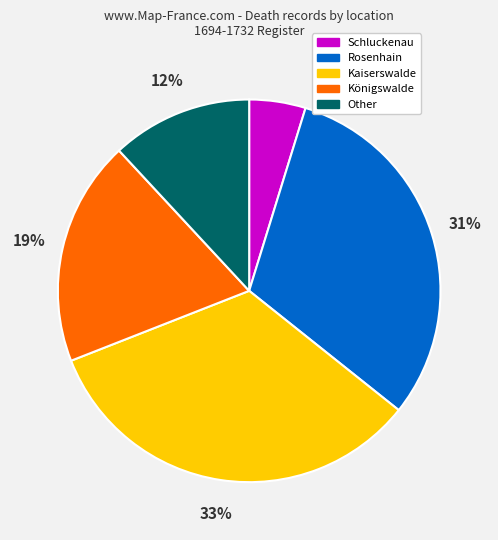

What percentage is the Kaiserswalde slice, to the nearest percent?

33%